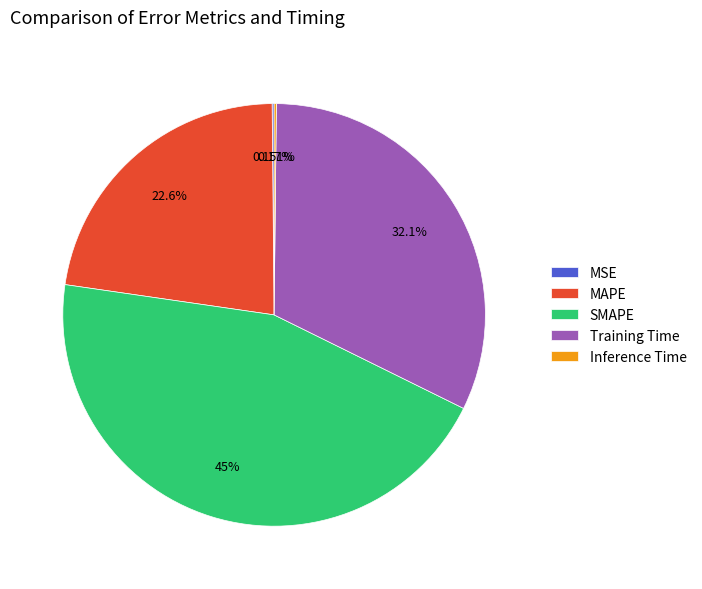

Is there any slice that represents more than half of the pie?

No